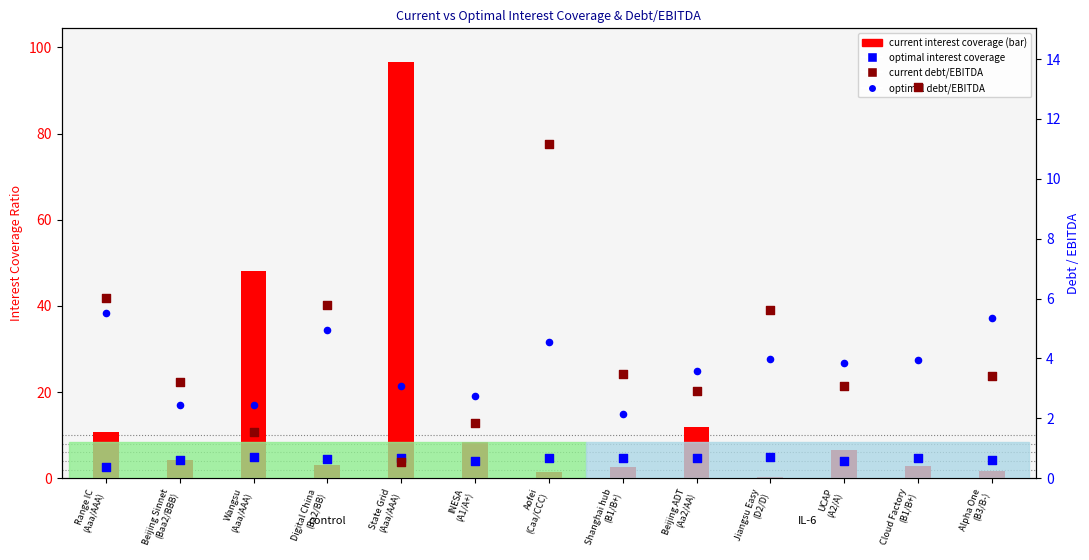

Which series reaches the minimum Y coordinate?

current interest coverage